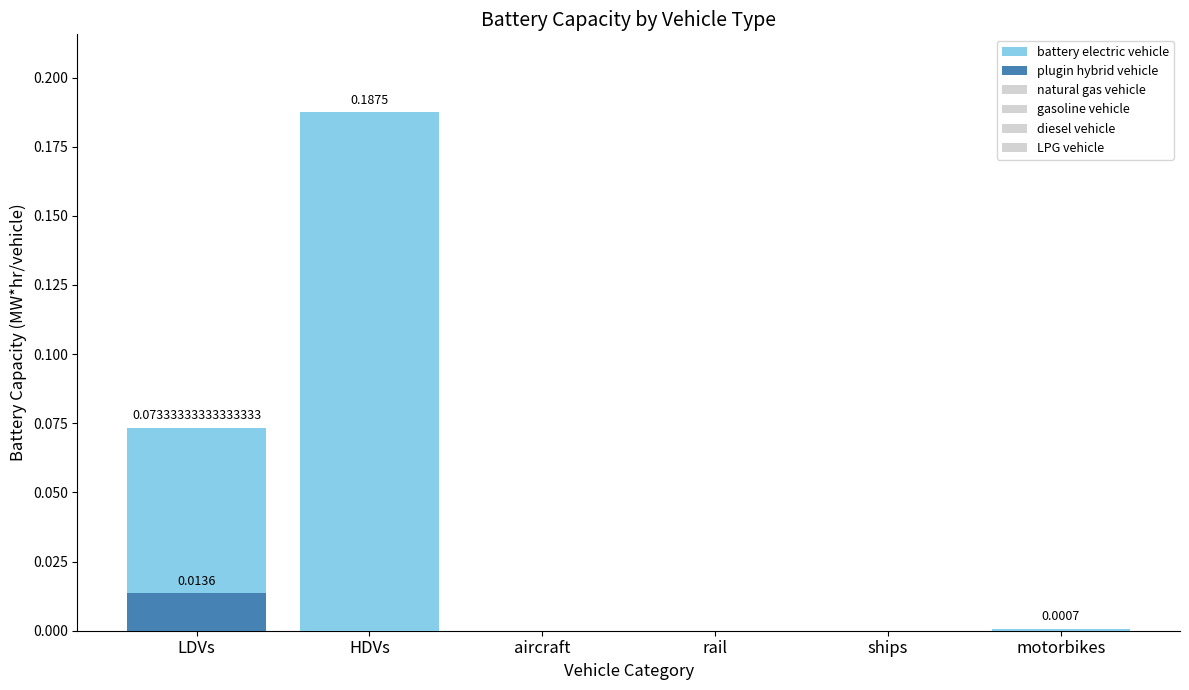

Rank the series by their maximum value, from highest to lowest.

battery electric vehicle, plugin hybrid vehicle, natural gas vehicle, gasoline vehicle, diesel vehicle, LPG vehicle